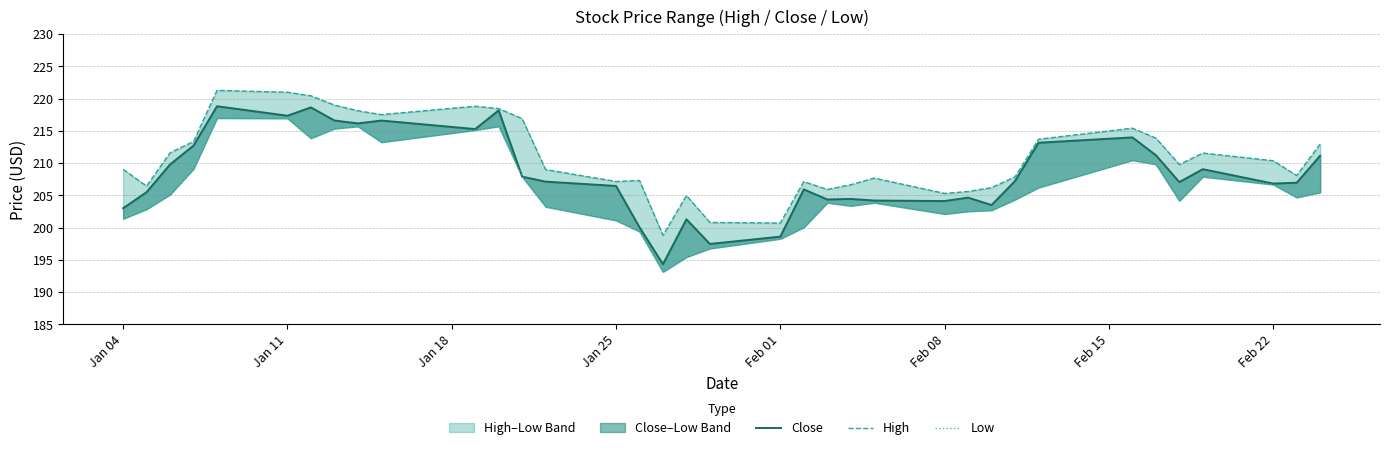

At Jan 25, list the series in order from largest to smallest.

High, Close, Low